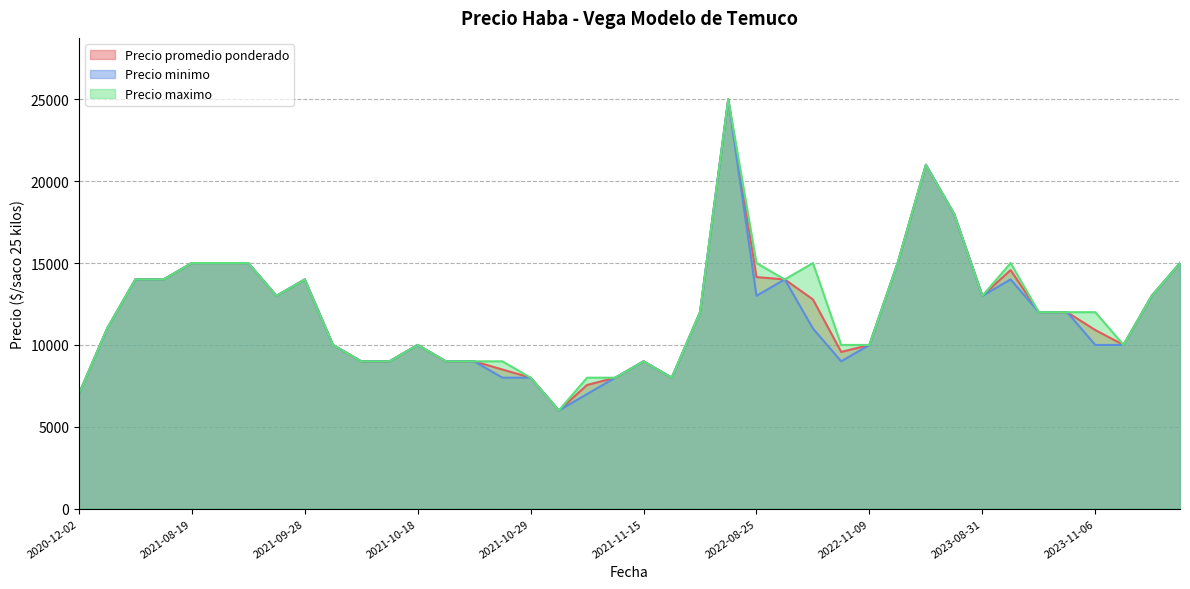

What is the difference between the Precio maximo values at 2021-10-15 and 2022-08-25?

6000